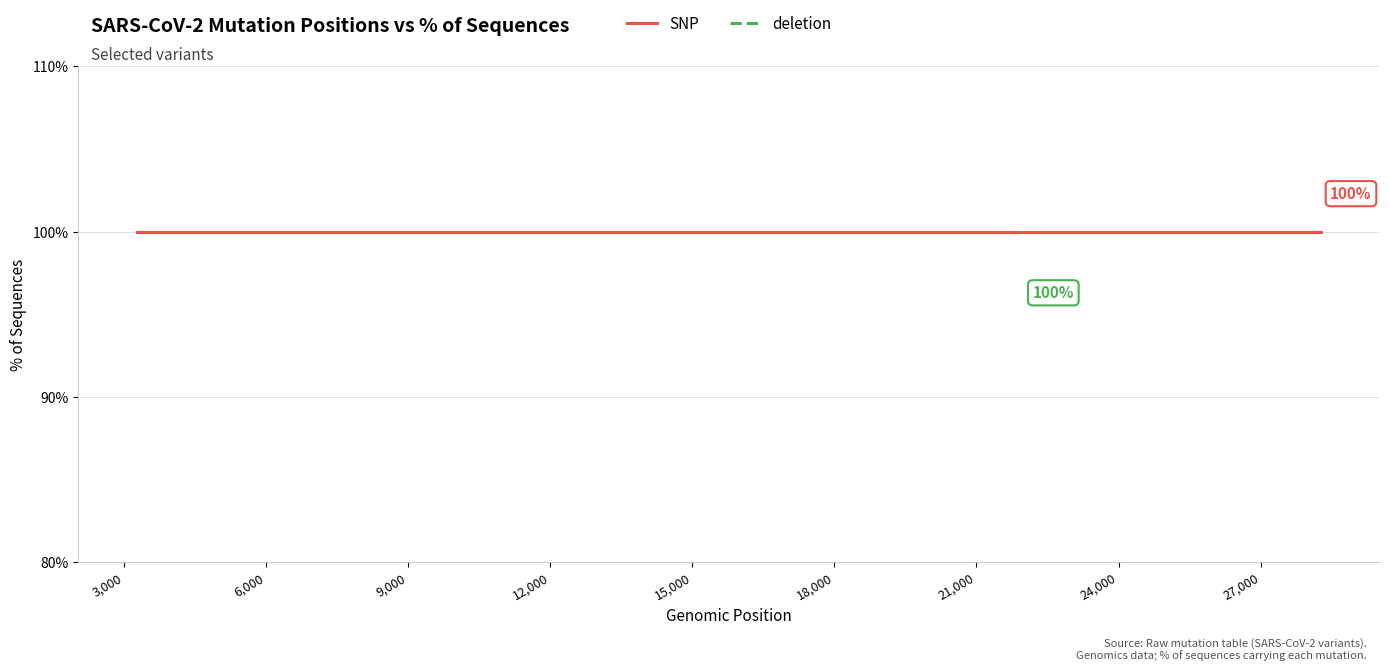

Rank the series by their maximum value, from highest to lowest.

SNP, deletion